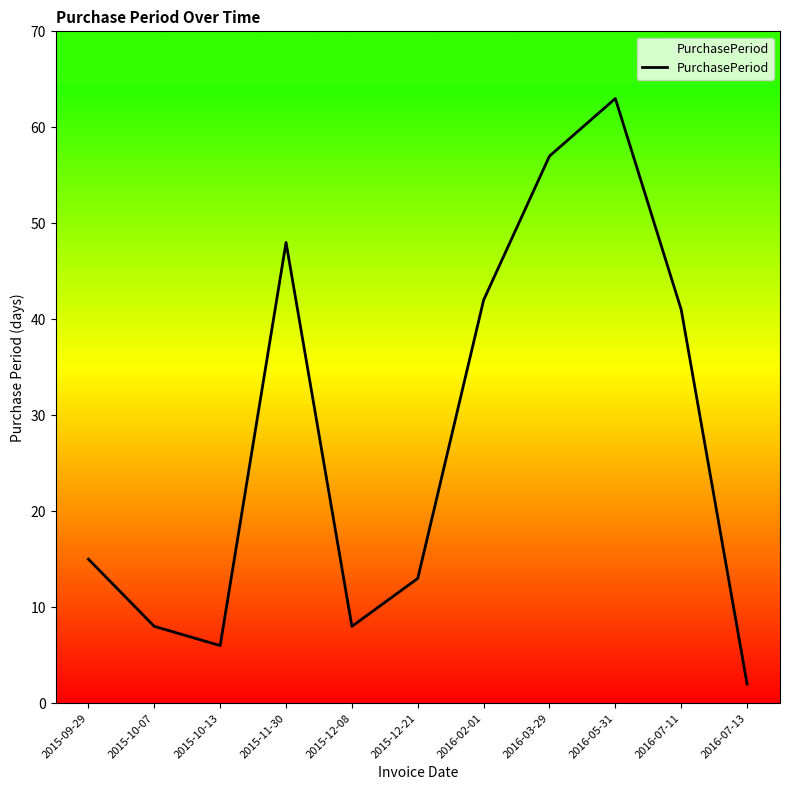

What is the minimum value shown in the chart?

2